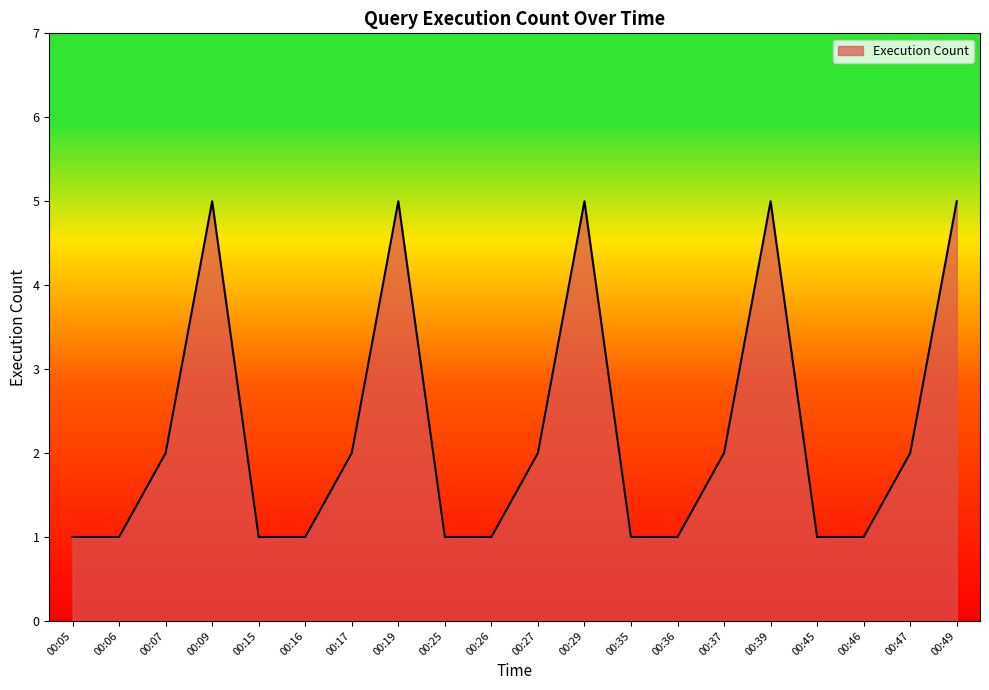

What is the sum of the values at 00:19 and 00:47?

7